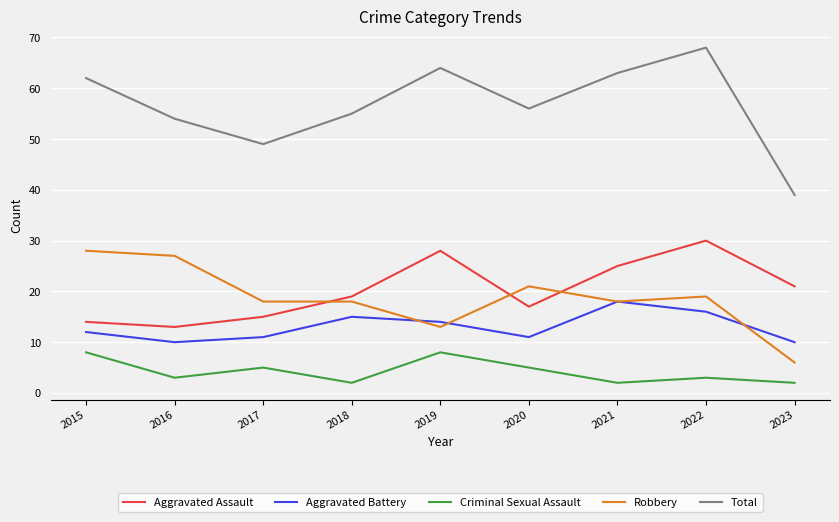

Reading left to right, extract all data points from this chart.

Aggravated Assault: 2015=14	2016=13	2017=15	2018=19	2019=28	2020=17	2021=25	2022=30	2023=21
Aggravated Battery: 2015=12	2016=10	2017=11	2018=15	2019=14	2020=11	2021=18	2022=16	2023=10
Criminal Sexual Assault: 2015=8	2016=3	2017=5	2018=2	2019=8	2020=5	2021=2	2022=3	2023=2
Robbery: 2015=28	2016=27	2017=18	2018=18	2019=13	2020=21	2021=18	2022=19	2023=6
Total: 2015=62	2016=54	2017=49	2018=55	2019=64	2020=56	2021=63	2022=68	2023=39